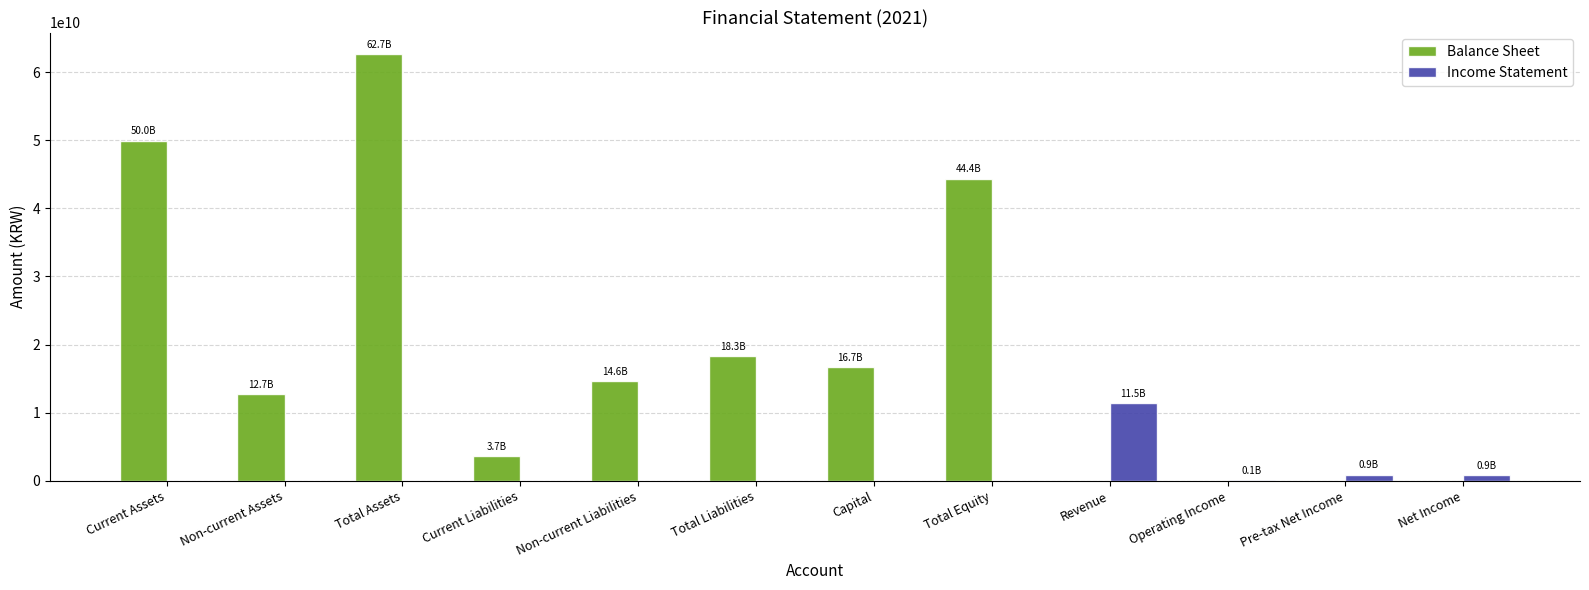

The Income Statement series shows 141908061 at Operating Income. True or false?

True